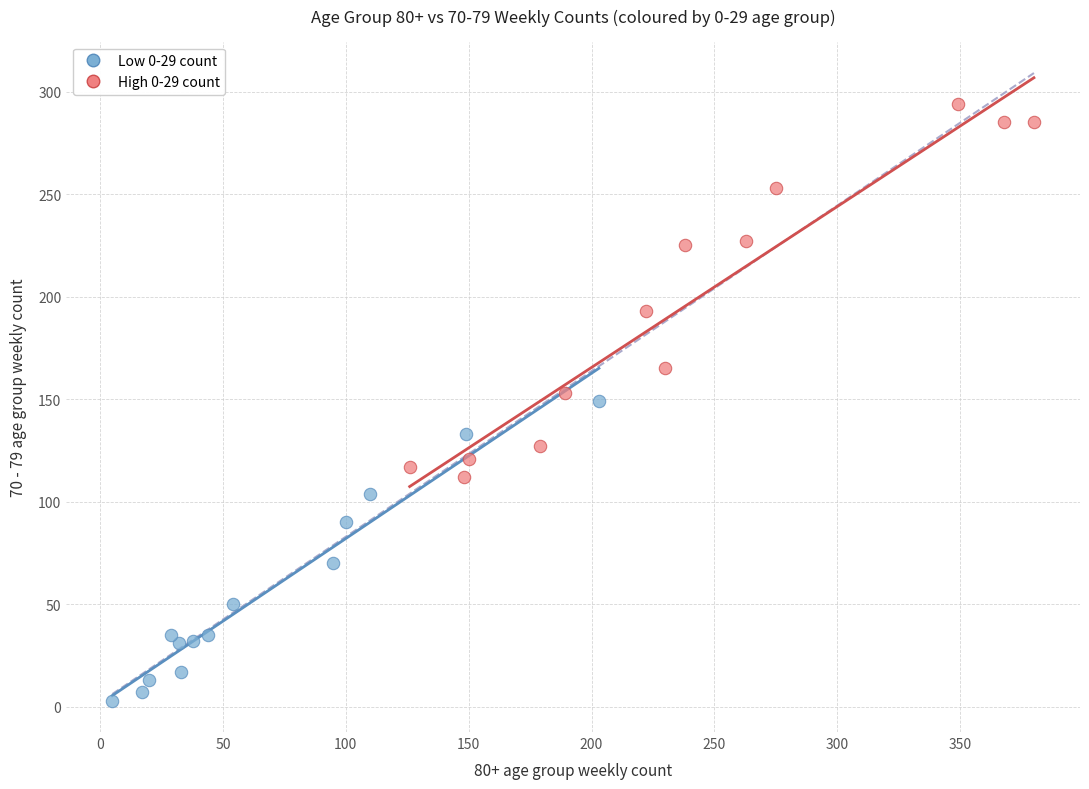

Which series reaches the minimum Y coordinate?

Low 0-29 count